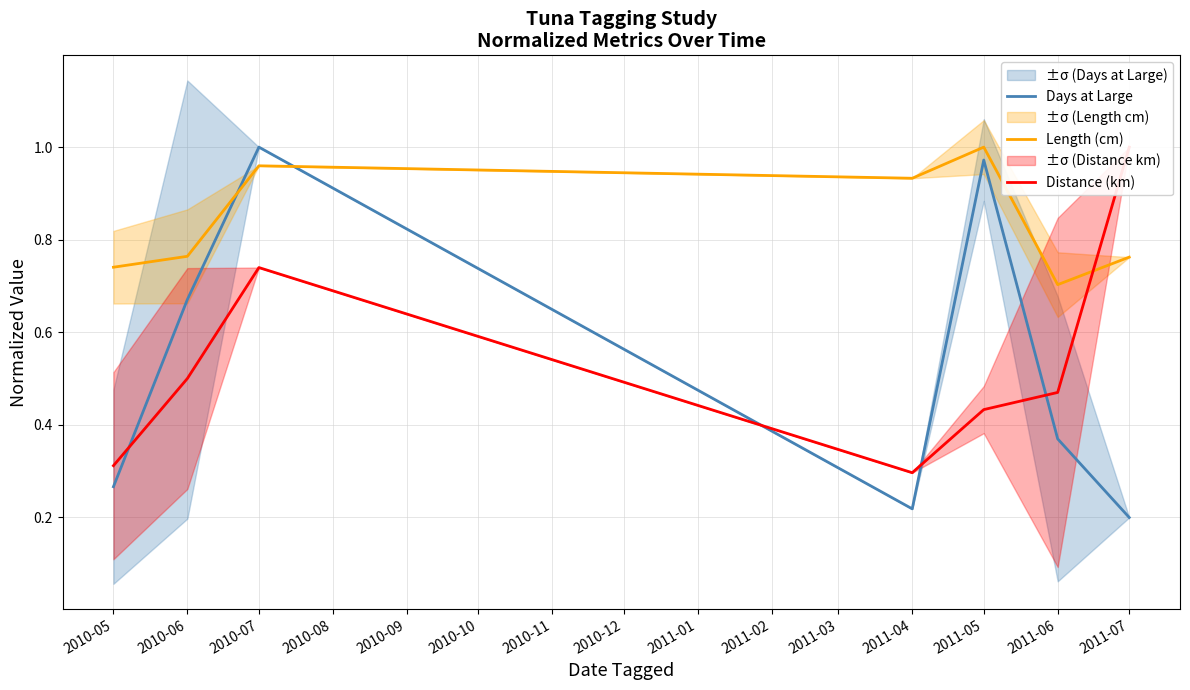

What are all the series names shown in the legend?

Days at Large, Length (cm), Distance (km)